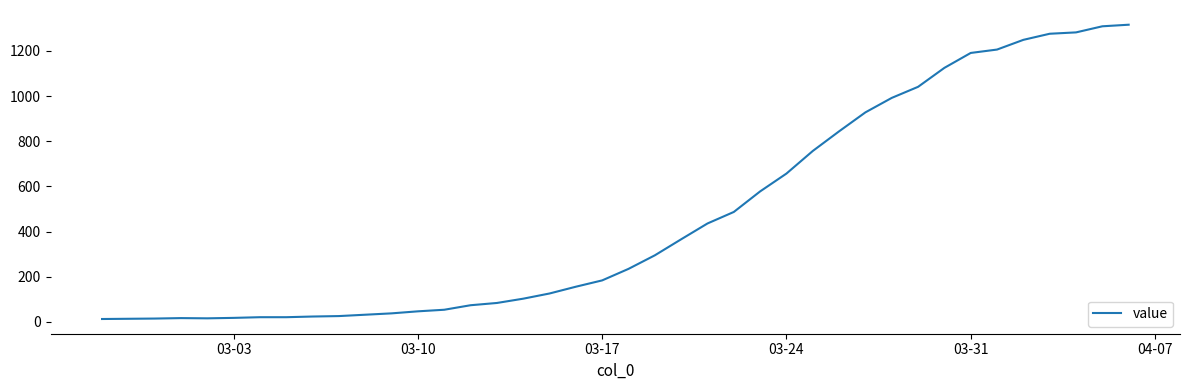

What is the greatest value displayed?

1316